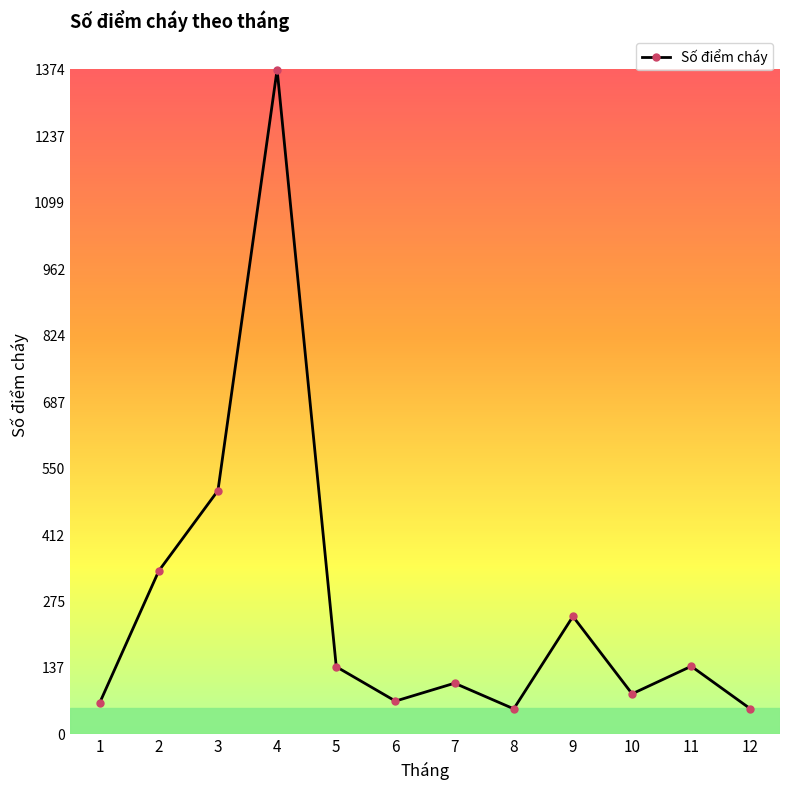

The value at 2 is 338. True or false?

True